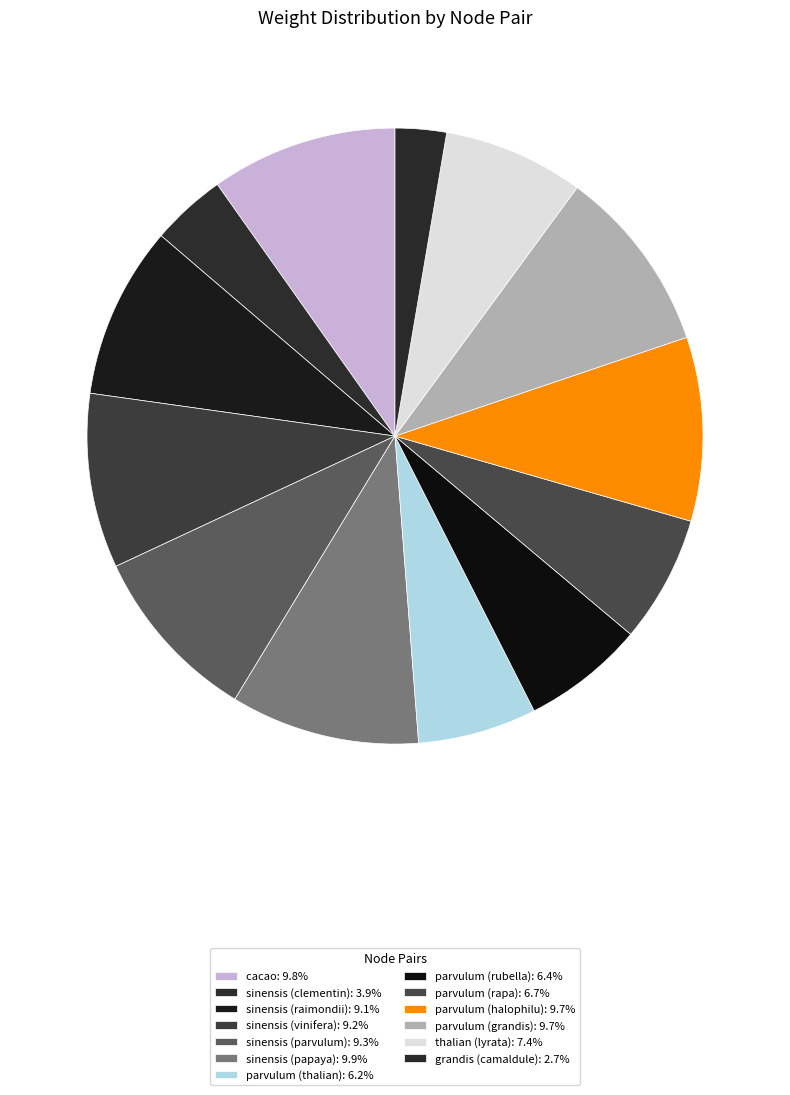

Between sinensis (vinifera) and parvulum (thalian), which is larger?

sinensis (vinifera)